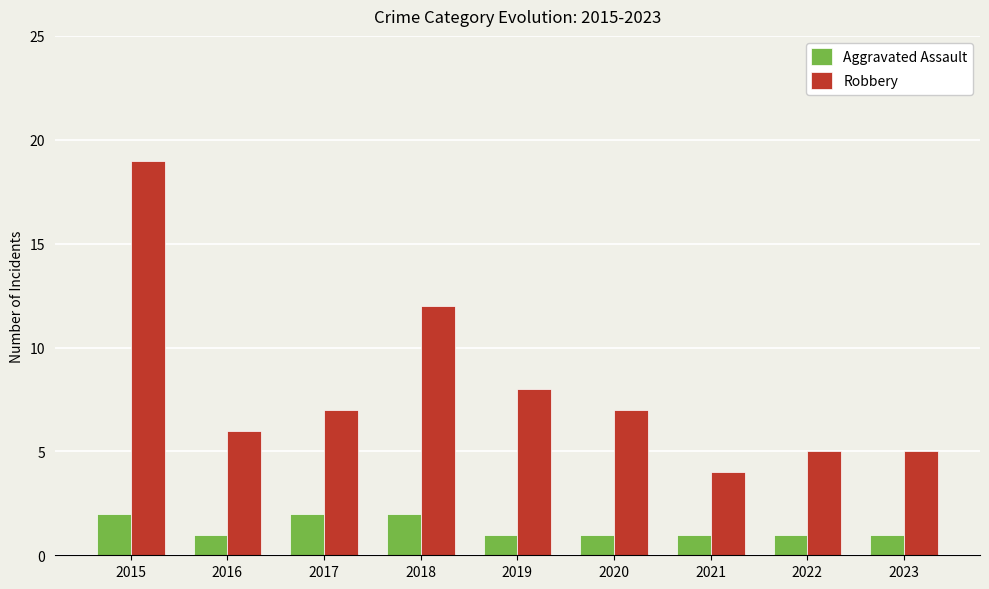

What is the value of the Aggravated Assault bar at the 7th from the left?

1